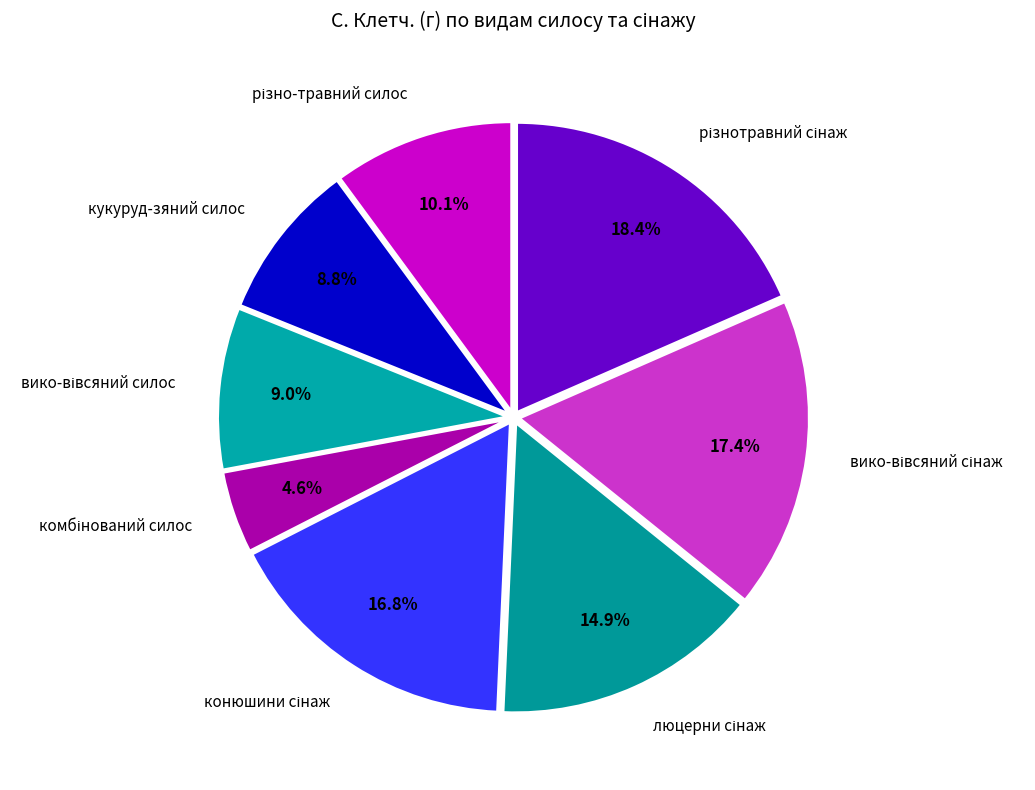

Is there a majority slice in this chart?

No